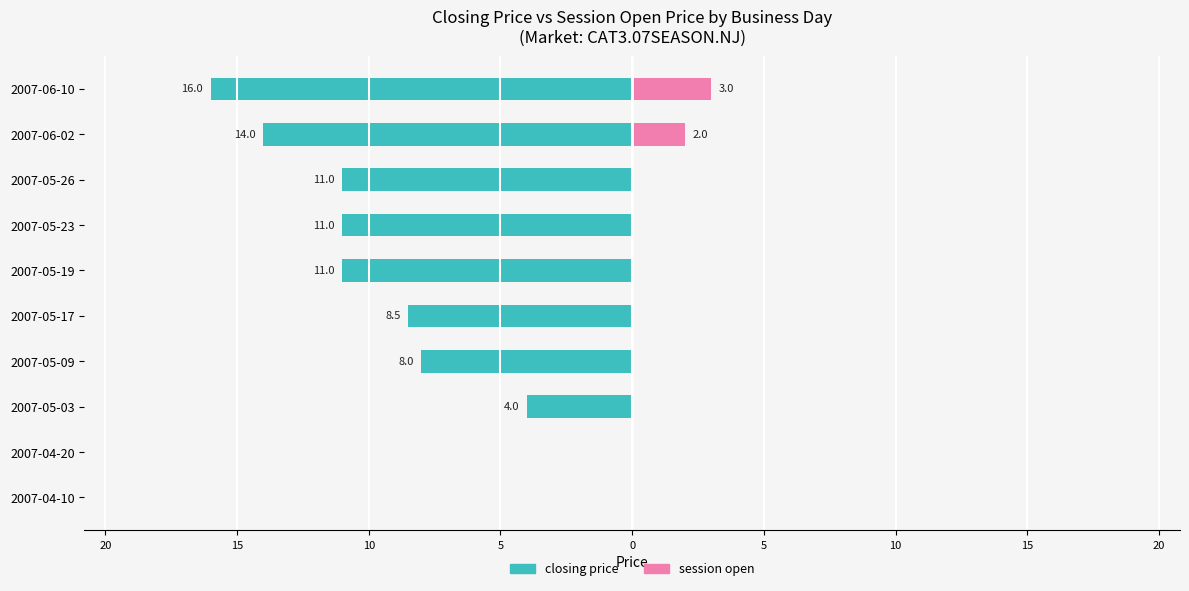

Reading left to right, extract all data points from this chart.

closing price: 0.0	0.0	-4.0	-8.0	-8.5	-11.0	-11.0	-11.0	-14.0	-16.0
session open: 0.0	0.0	0.0	0.0	0.0	0.0	0.0	0.0	2.0	3.0